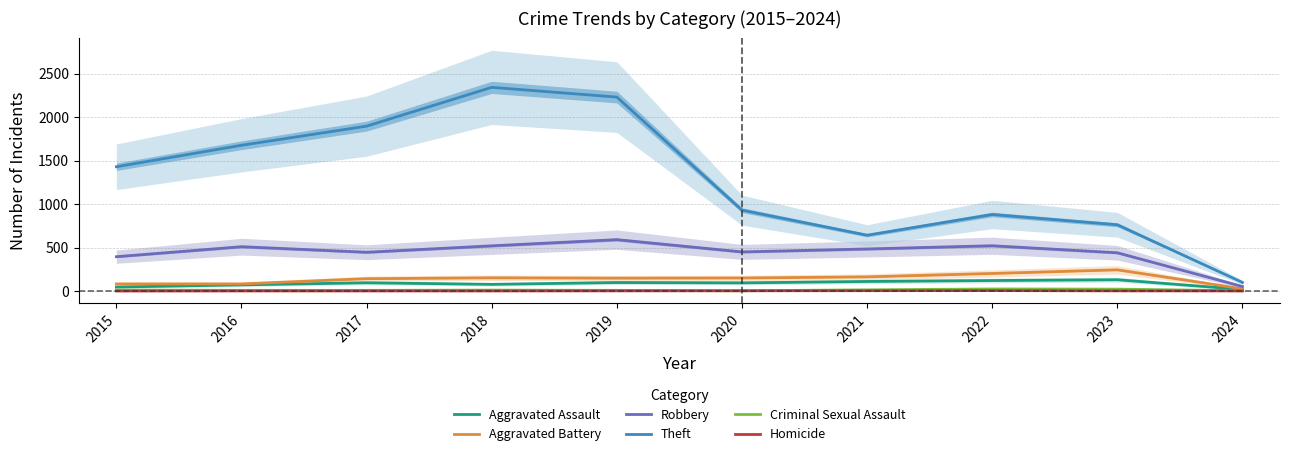

True or false: Aggravated Battery has more than 2 interior local peaks.

False